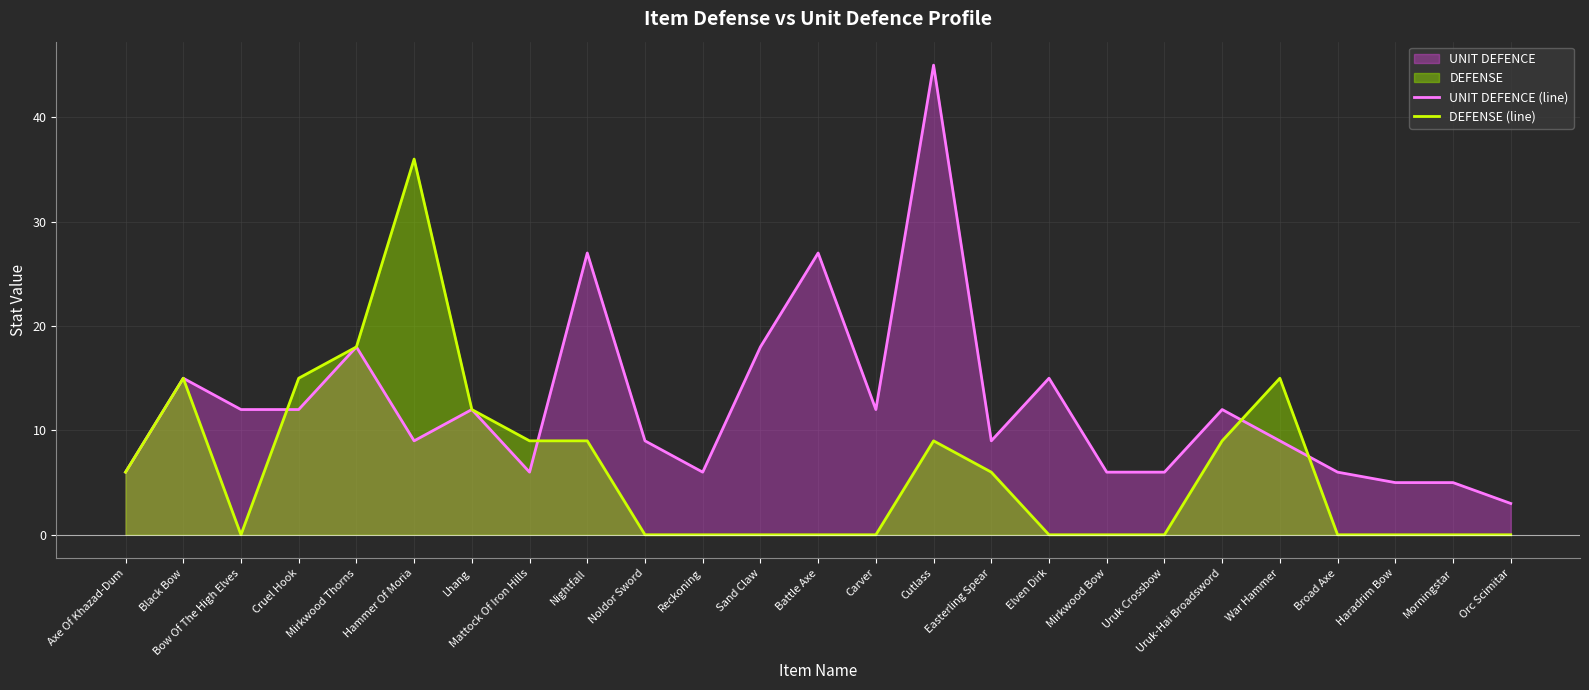

What is the difference between the maximum and minimum values in the UNIT DEFENCE (line) series?

42